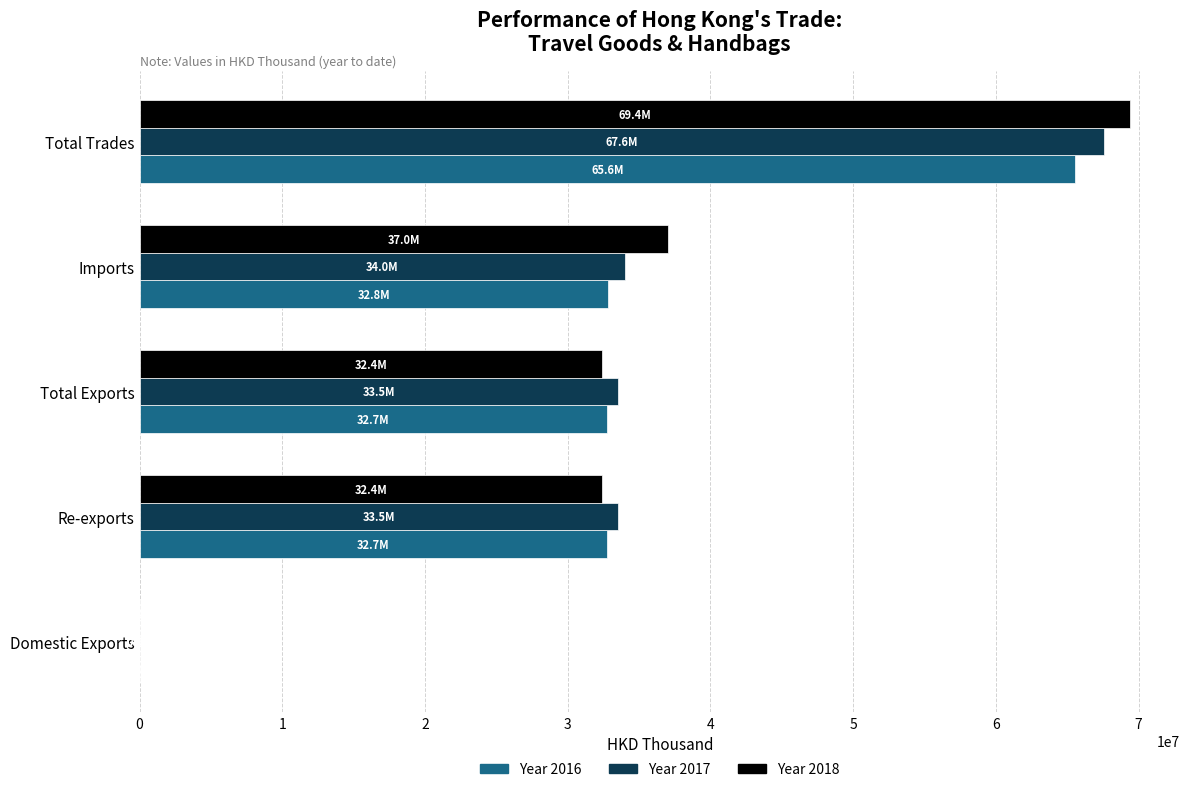

What is the greatest value displayed?

69432712.9